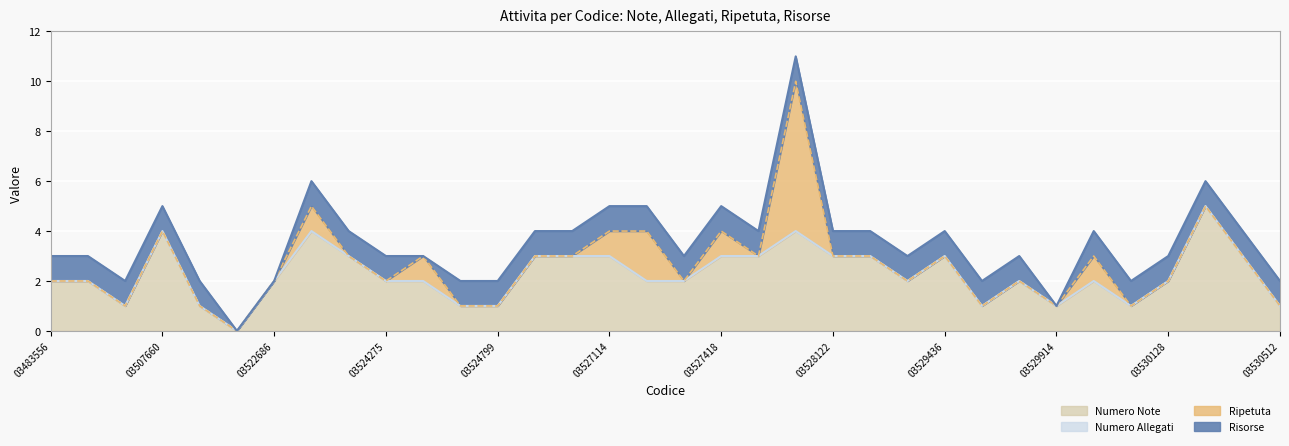

How many lines are shown in the chart?

4